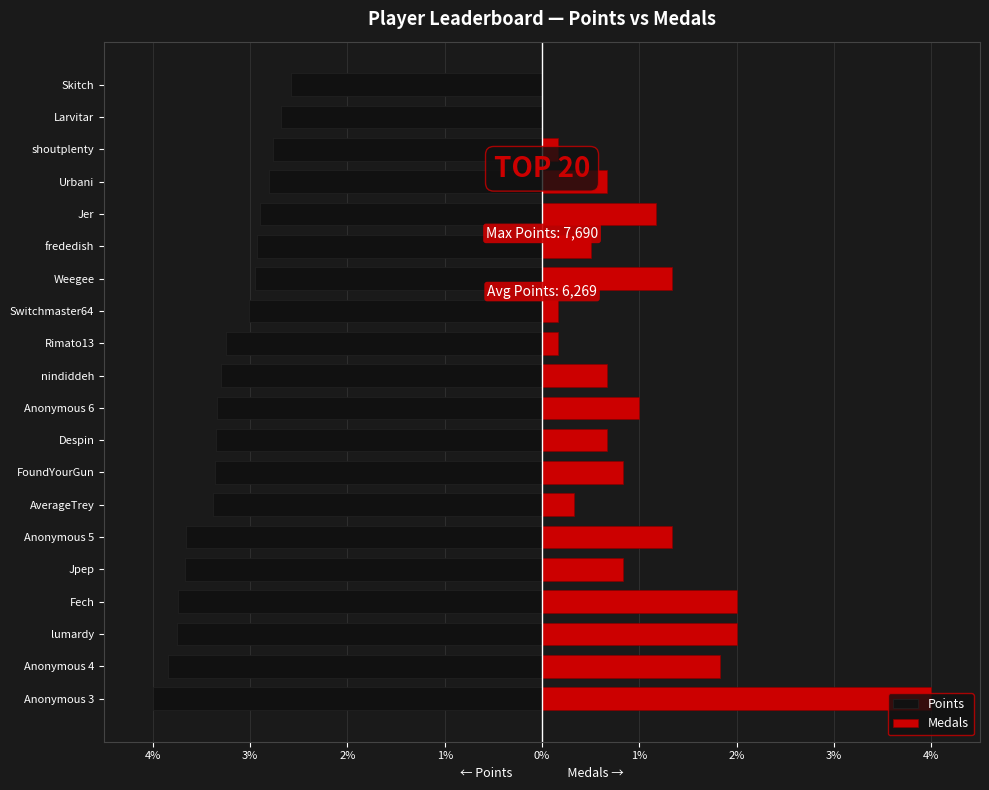

True or false: Medals has a value of 0.8 at Jpep.

True